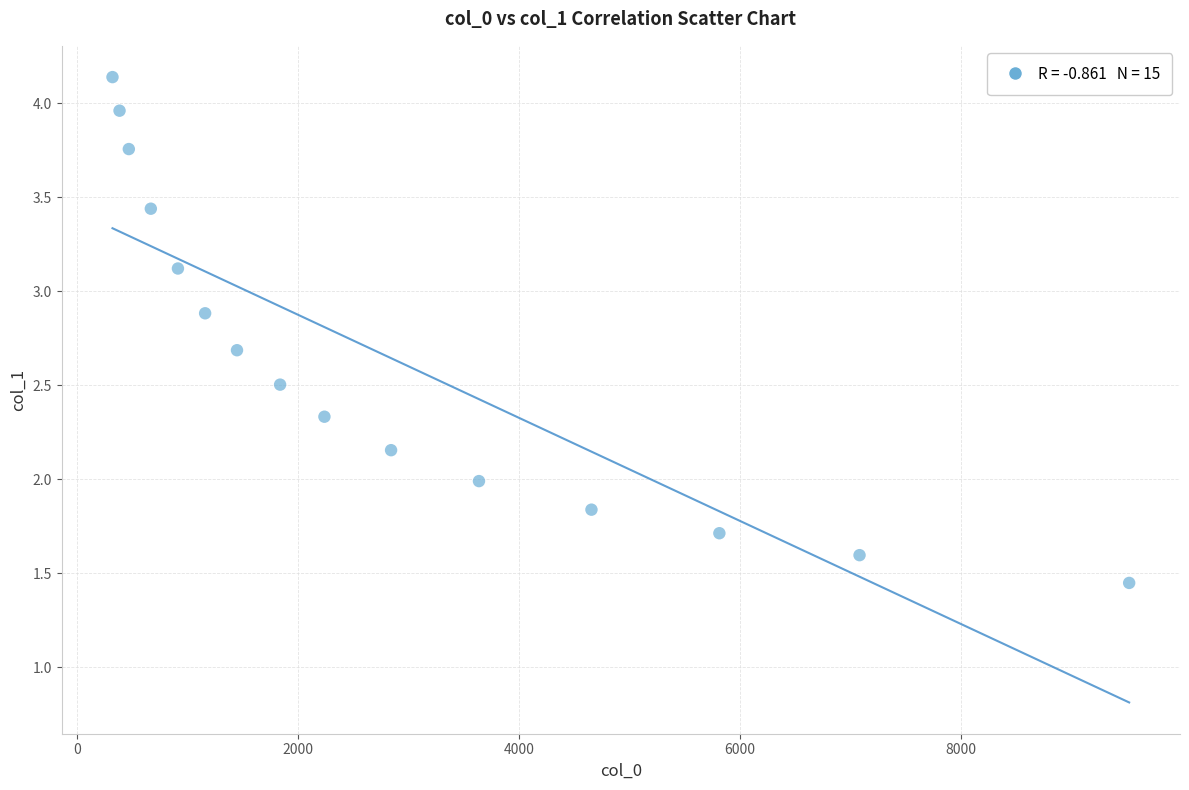

What is the range of Y values (max minus min)?

2.7